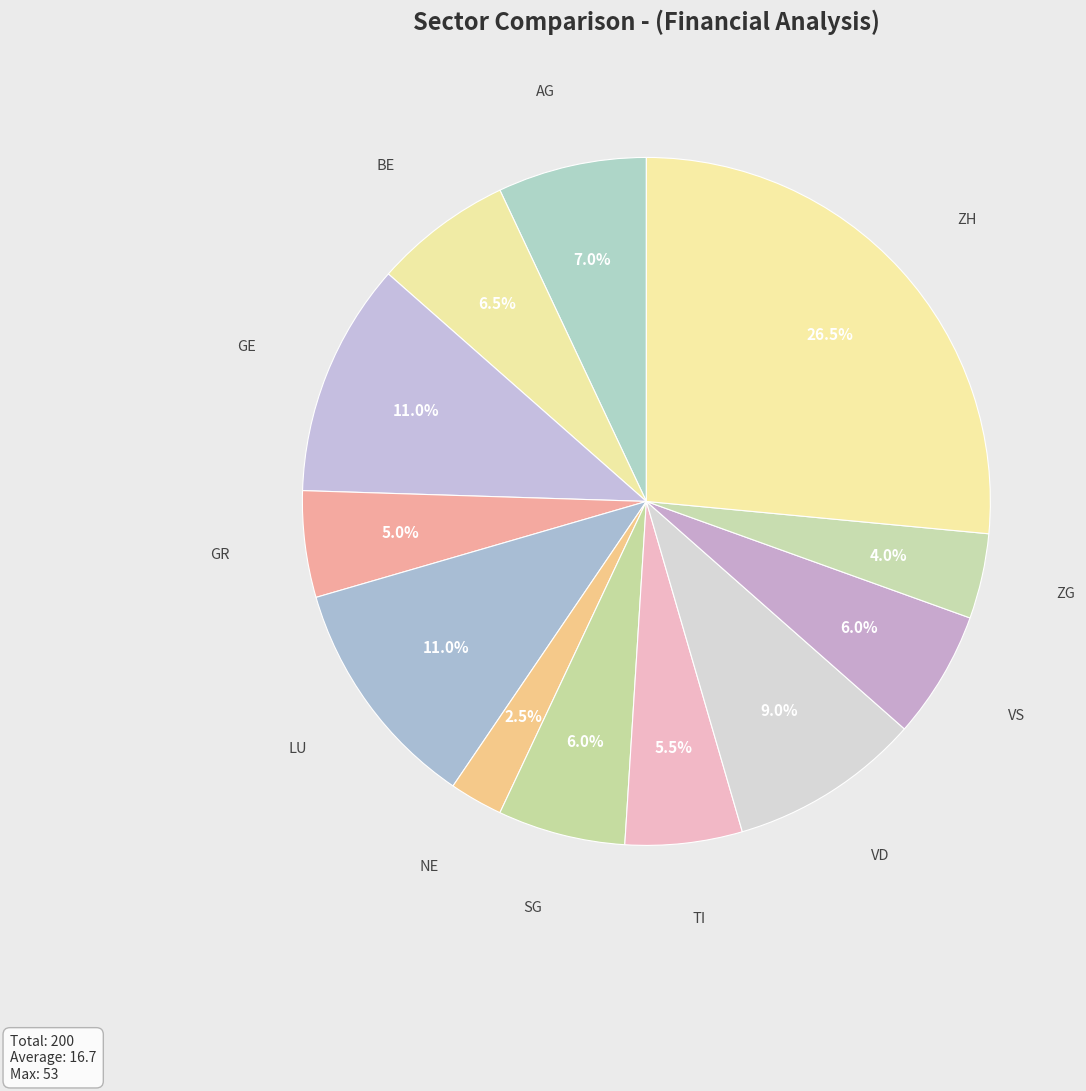

How much of the chart is everything except LU?

89.0%